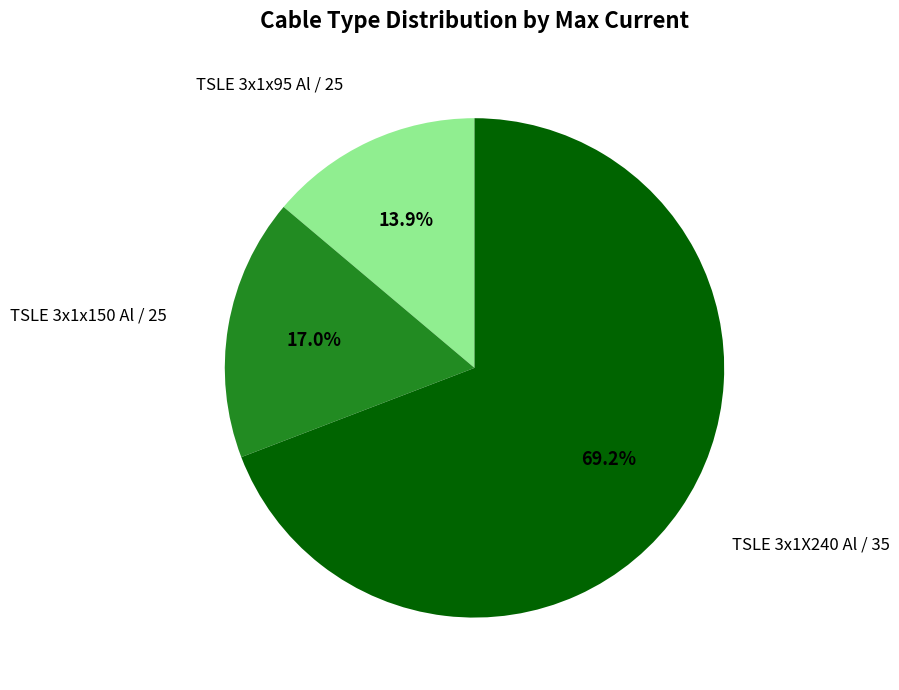

Is there any slice that represents more than half of the pie?

Yes